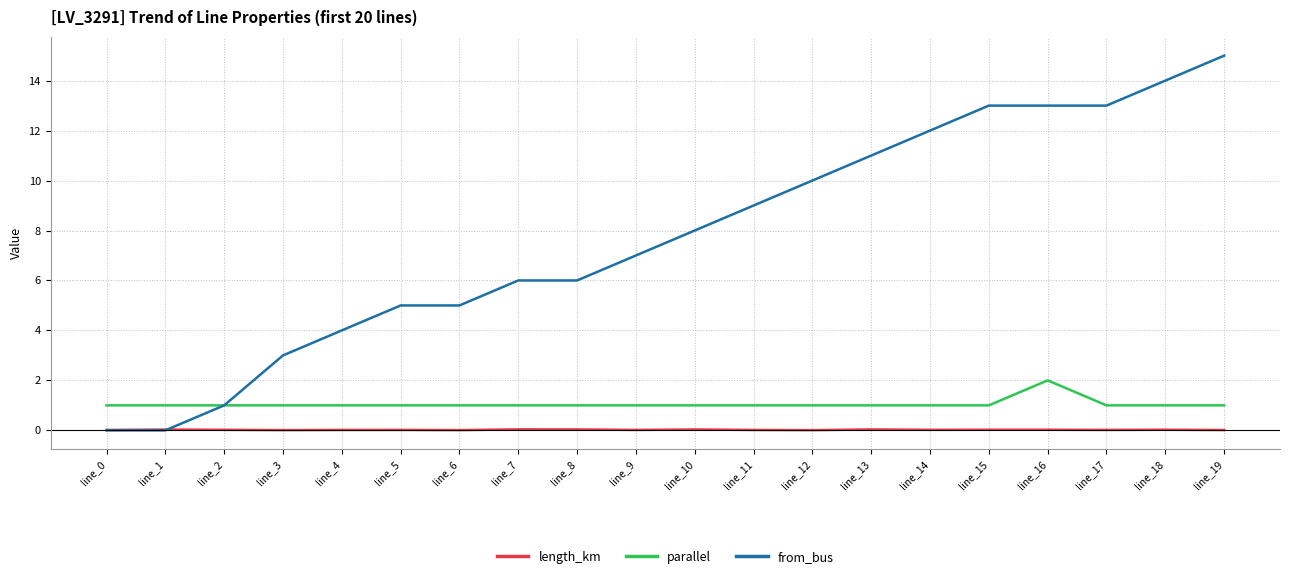

The value of parallel at line_1 is 1.0. True or false?

True